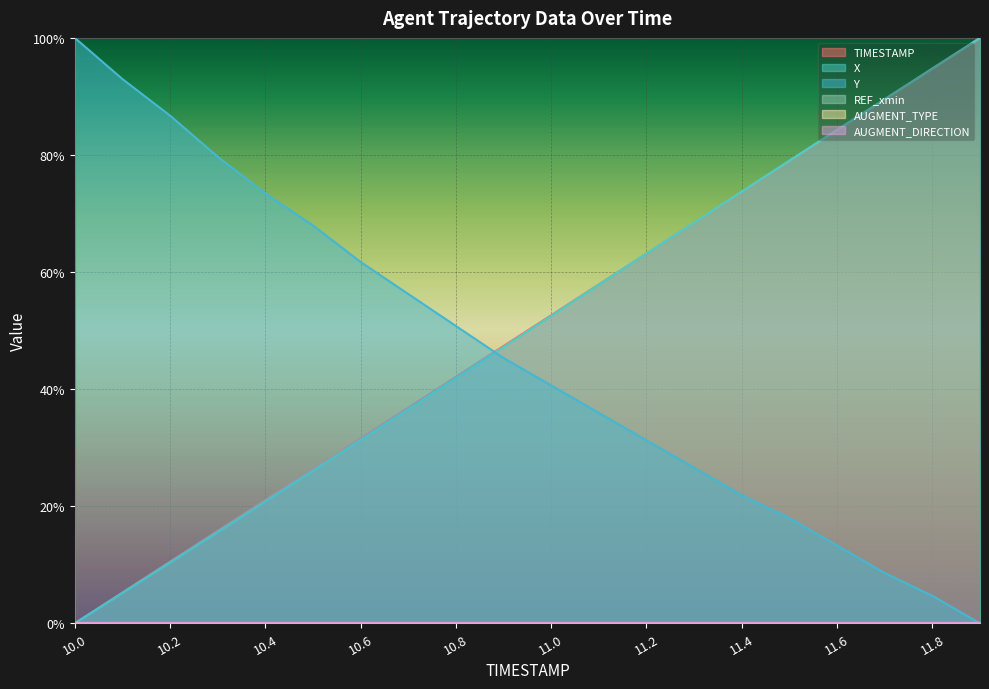

What is the approximate value of TIMESTAMP at 11.8?

94.7